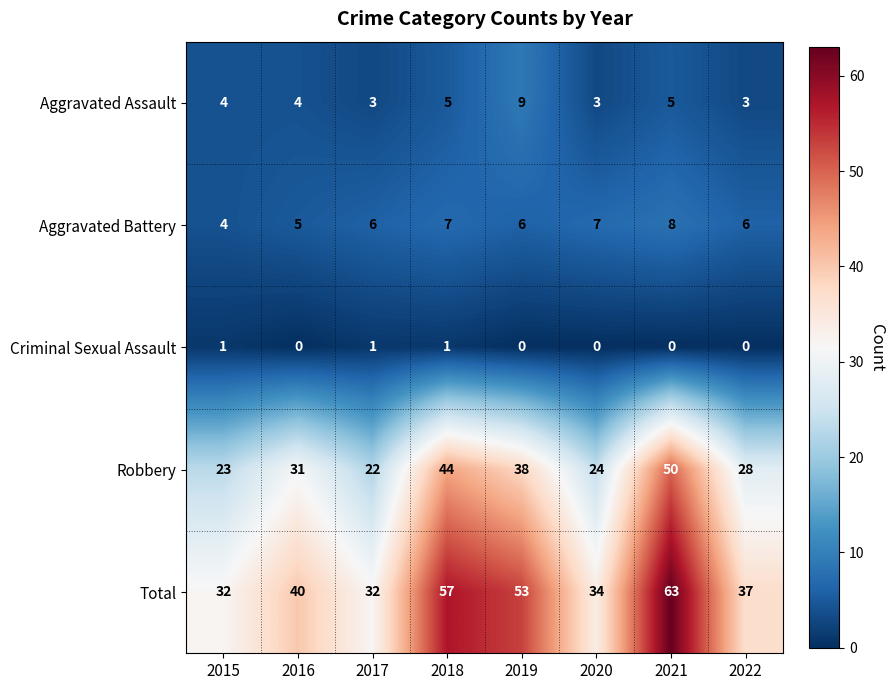

What value does the Aggravated Assault series have at 2019?

9